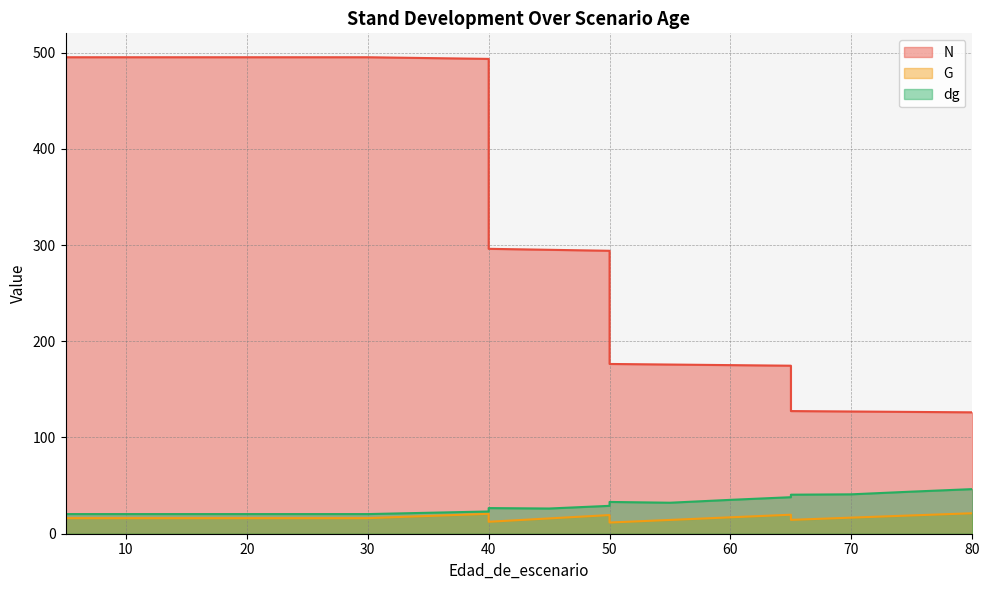

Is it true that N equals 69.9 at 80?

False